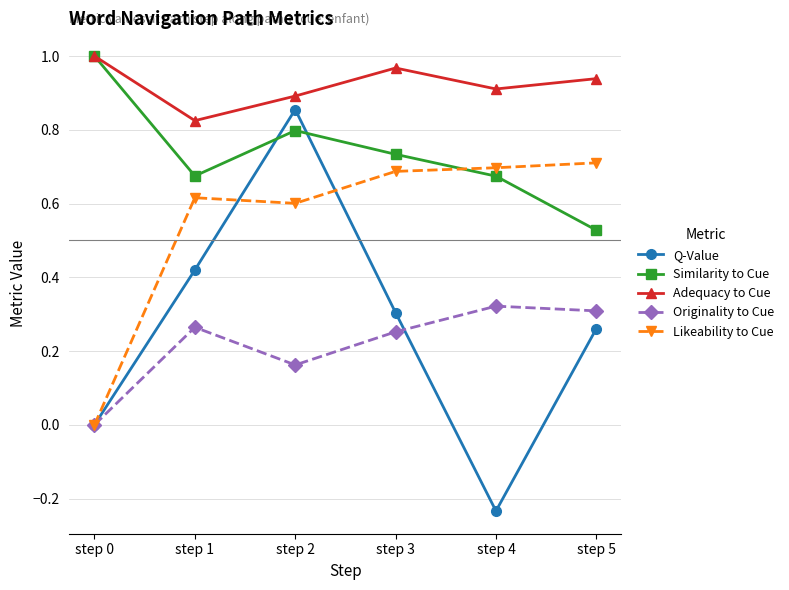

Is it true that Adequacy to Cue equals 0.6 at step 2?

False